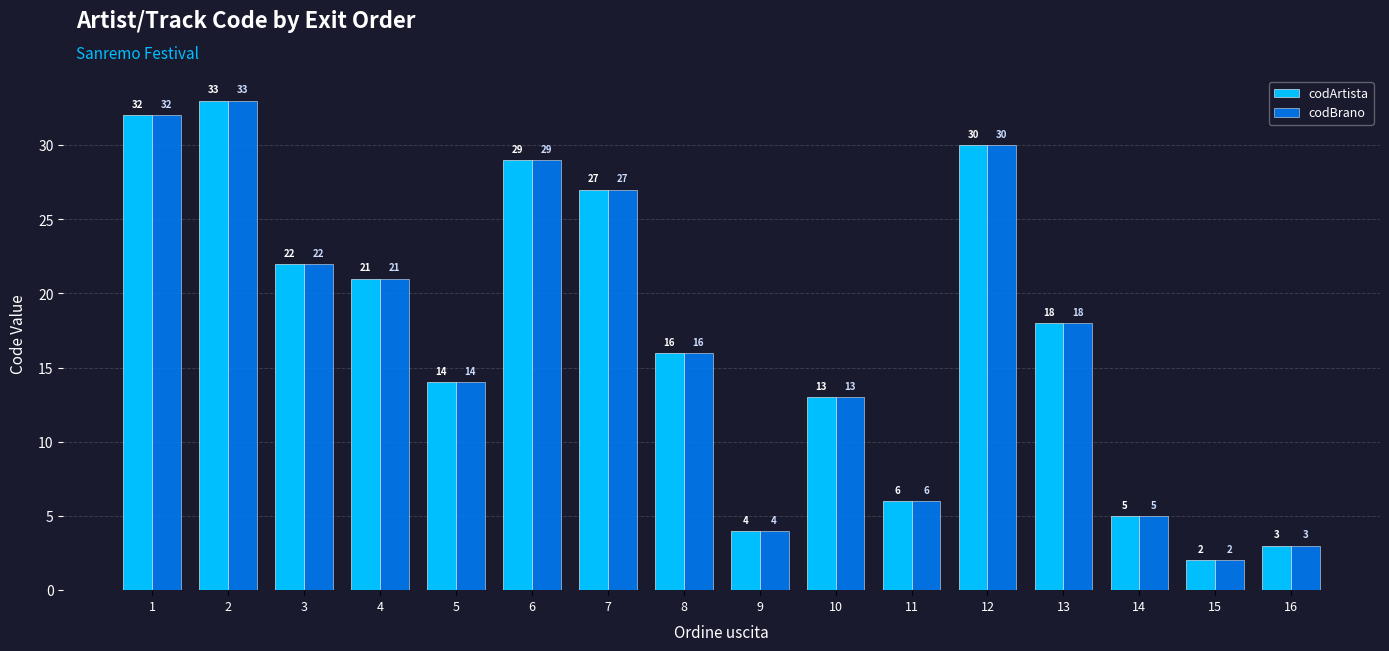

Reading left to right, transcribe all the data shown in this chart.

codArtista: 32	33	22	21	14	29	27	16	4	13	6	30	18	5	2	3
codBrano: 32	33	22	21	14	29	27	16	4	13	6	30	18	5	2	3